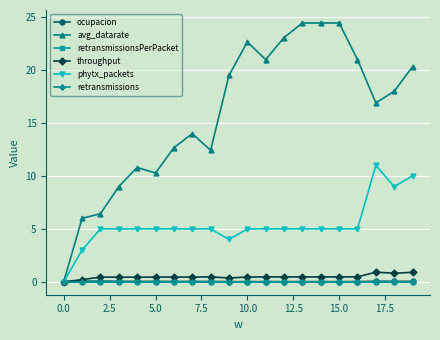

Reading left to right, list all the values displayed in this chart.

ocupacion: 0.0	0.1	0.1	0.0	0.0	0.0	0.0	0.0	0.0	0.0	0.0	0.0	0.0	0.0	0.0	0.0	0.0	0.1	0.0	0.0
avg_datarate: 0.0	6.0	6.4	9.0	10.8	10.3	12.7	14.0	12.4	19.5	22.7	21.0	23.1	24.5	24.5	24.5	21.0	16.9	18.0	20.3
retransmissionsPerPacket: 0.0	0.0	0.0	0.0	0.0	0.0	0.0	0.0	0.0	0.0	0.0	0.0	0.0	0.0	0.0	0.0	0.0	0.0	0.0	0.0
throughput: 0.0	0.2	0.4	0.4	0.4	0.4	0.4	0.4	0.5	0.4	0.4	0.5	0.5	0.5	0.5	0.5	0.5	0.9	0.8	0.9
phytx_packets: 0.0	3.0	5.0	5.0	5.0	5.0	5.0	5.0	5.0	4.0	5.0	5.0	5.0	5.0	5.0	5.0	5.0	11.0	9.0	10.0
retransmissions: 0.0	0.0	0.0	0.0	0.0	0.0	0.0	0.0	0.0	0.0	0.0	0.0	0.0	0.0	0.0	0.0	0.0	0.0	0.0	0.0